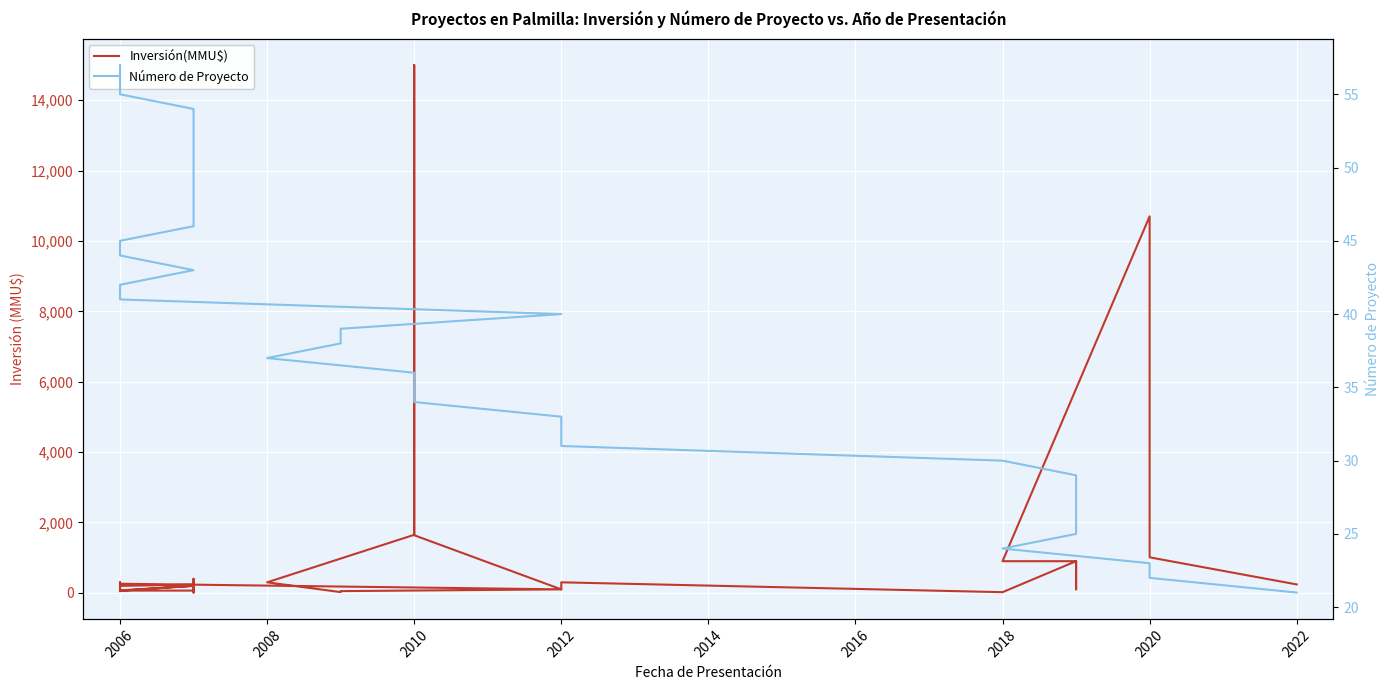

How many values in the Número de Proyecto series exceed 39?

18